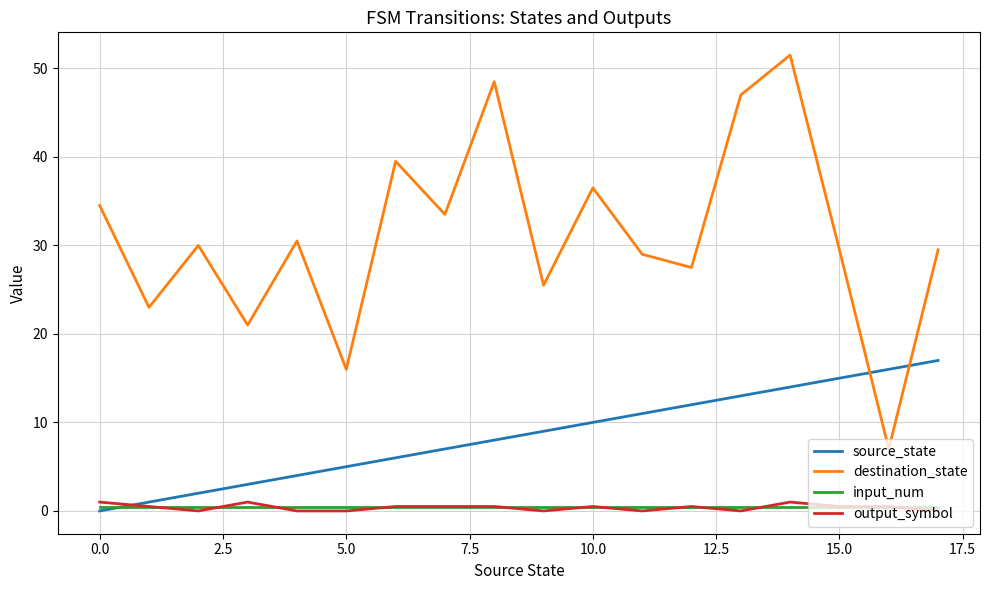

Rank the series by their maximum value, from highest to lowest.

destination_state, source_state, output_symbol, input_num